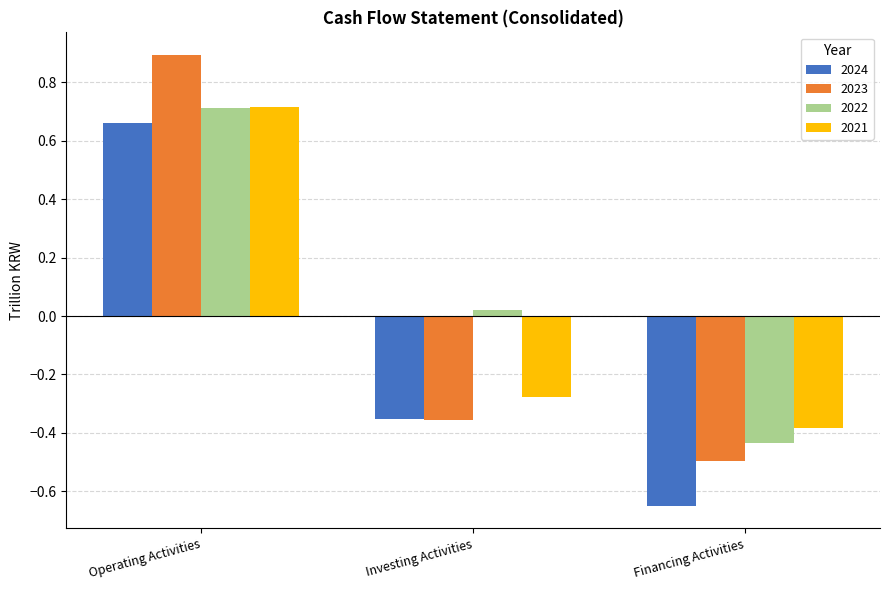

True or false: 2023 has a value of -0.8 at Financing Activities.

False